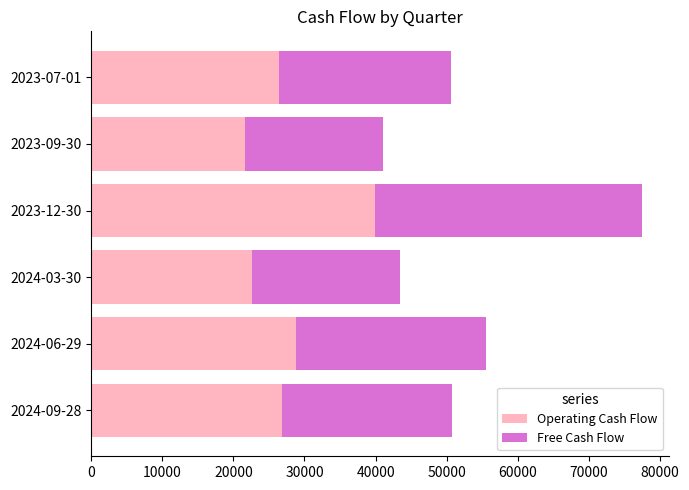

At which category is the sum across all series the highest?

2023-12-30